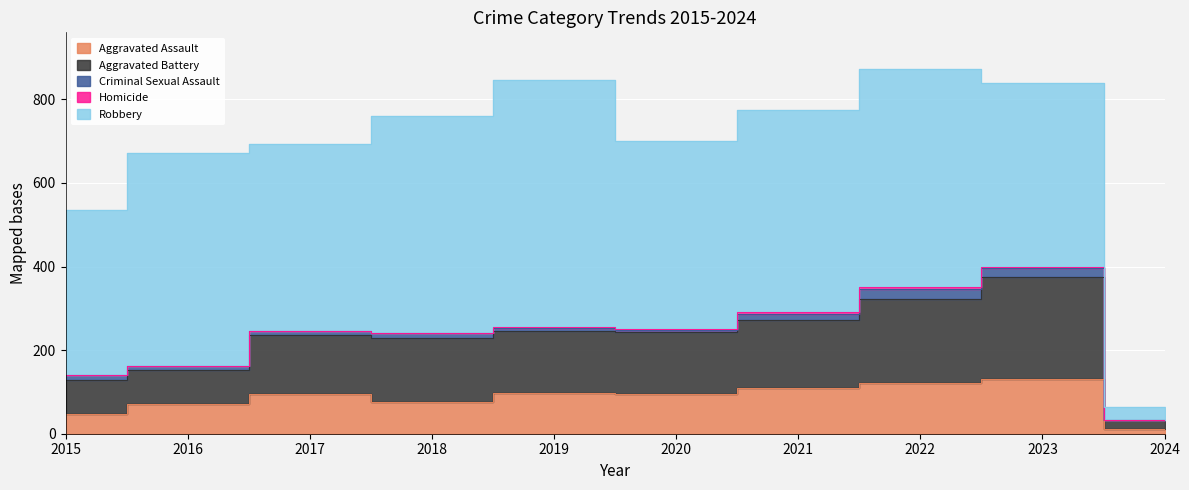

What is the sum of all Criminal Sexual Assault values?

110